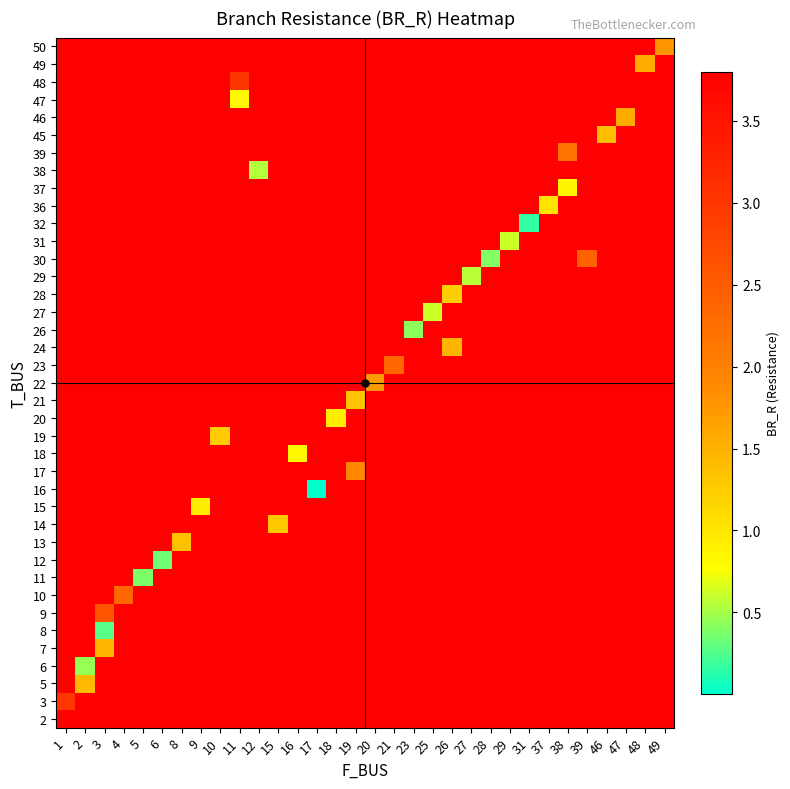

How many distinct data groups are displayed?

39